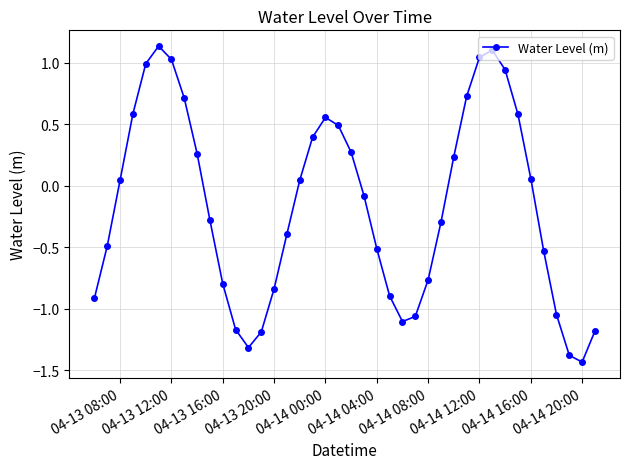

What is the sum of all values?

-6.4